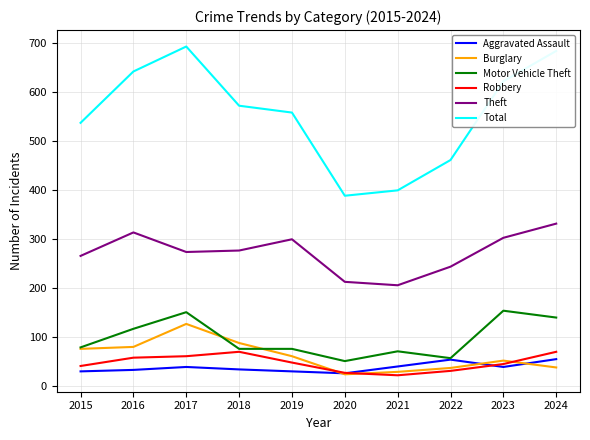

What is the maximum value shown in the chart?

693